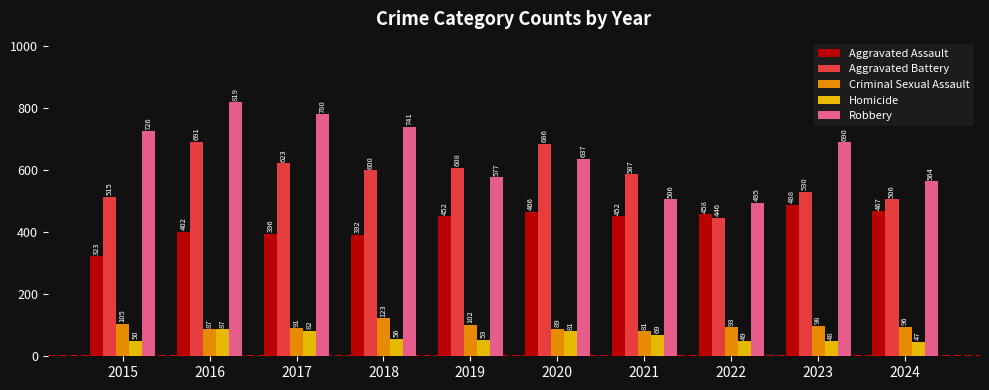

Which series has the largest range (max minus min)?

Robbery